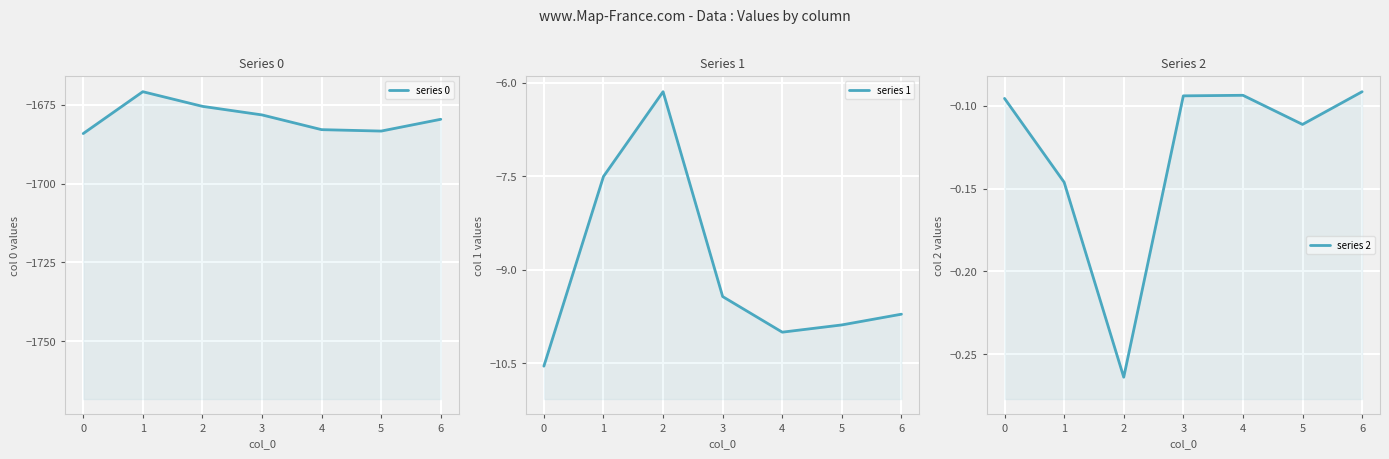

Which series has the largest range (max minus min)?

series 0